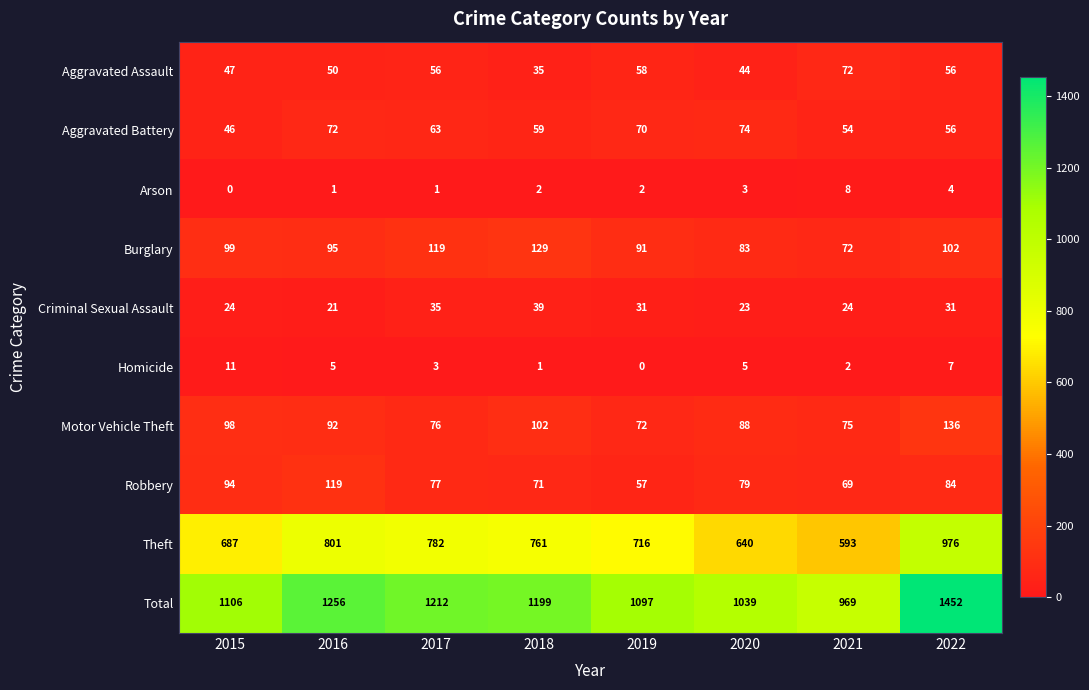

True or false: Robbery has a value of 119 at 2016.

True